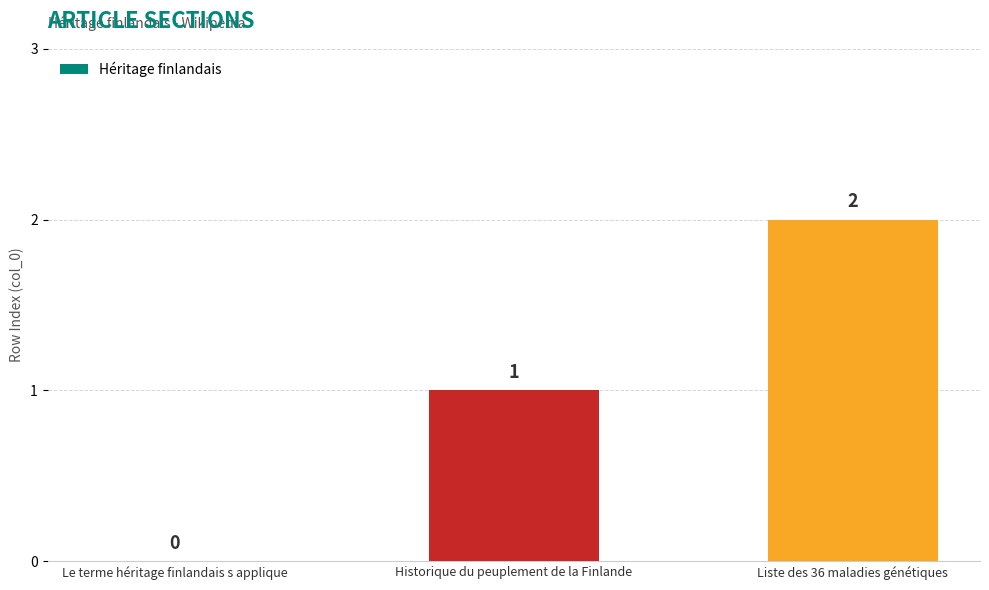

Reading left to right, extract all data points from this chart.

0	1	2